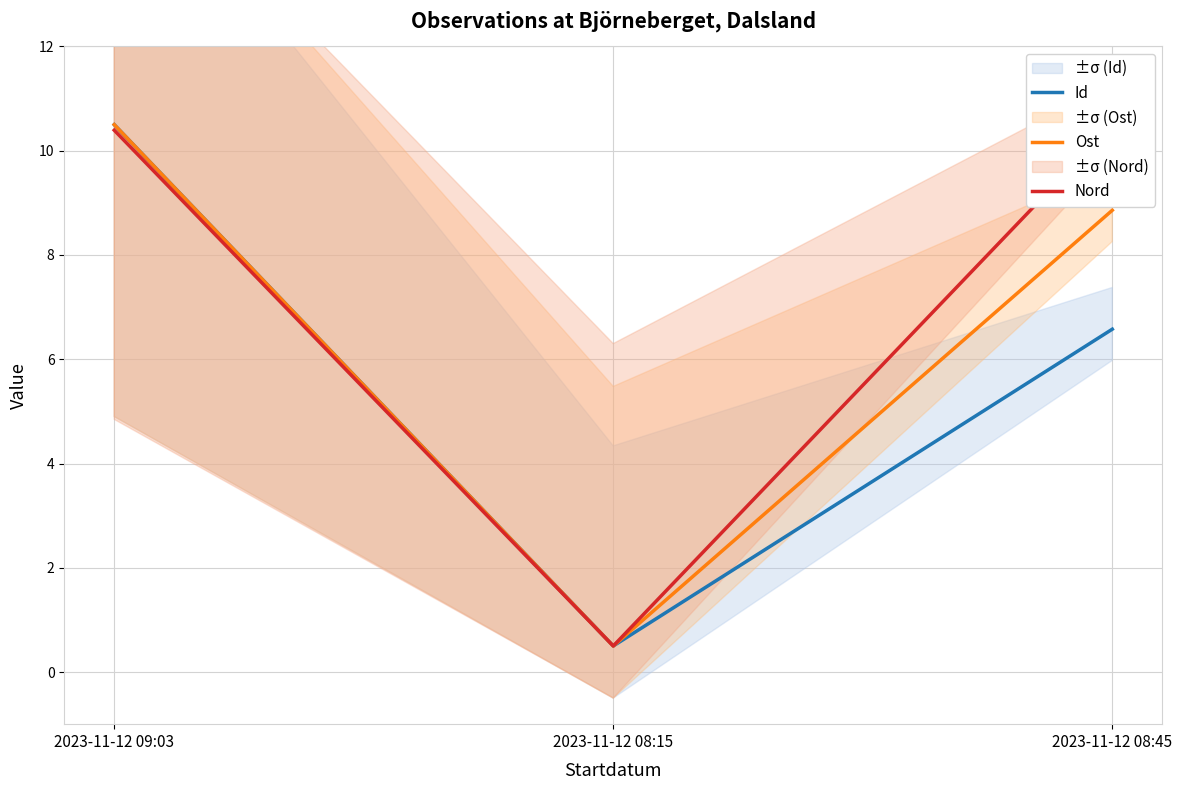

Reading left to right, what are all the values shown in this chart?

Id: 10.5	0.5	6.6
Ost: 10.5	0.5	8.9
Nord: 10.4	0.5	10.5